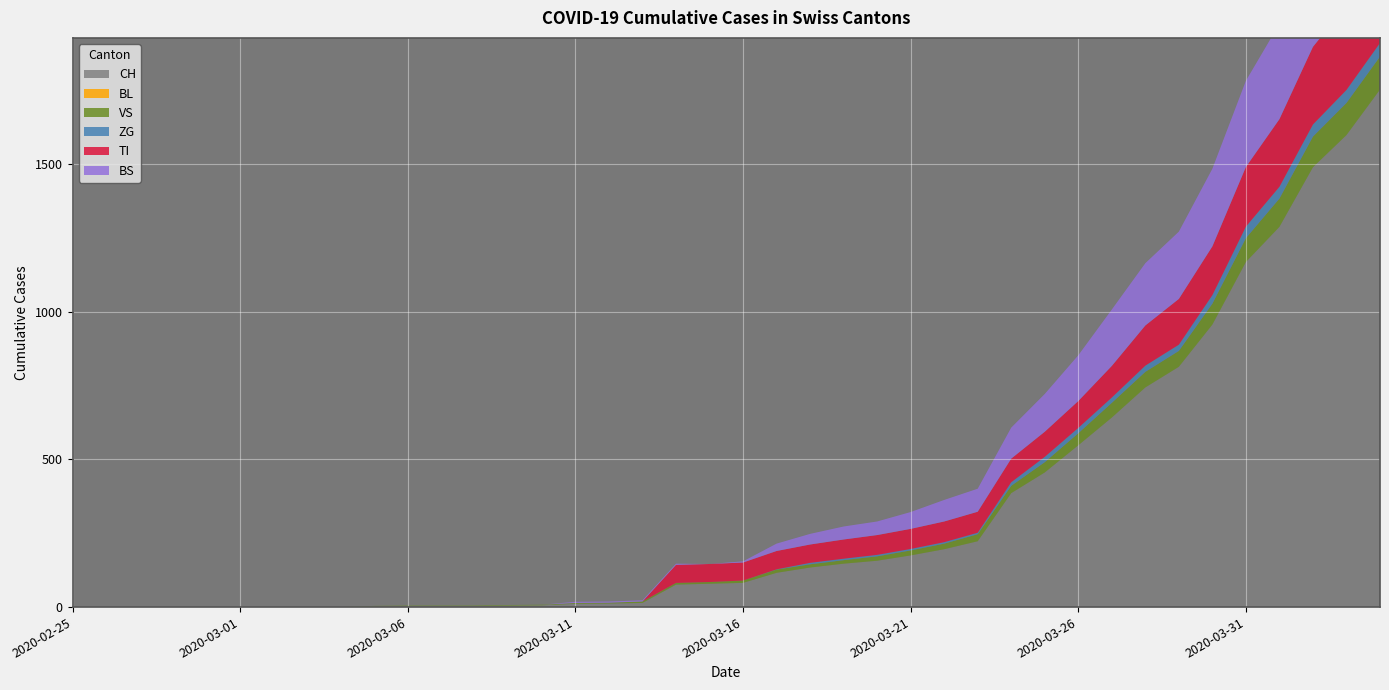

Reading right to left, list all the values displayed in this chart.

CH: 1753	1599	1490	1288	1169	957	814	744	642	548	456	386	223	196	175	157	147	134	116	82	79	76	14	12	11	6	5	3	3	3	2	0	0	0	0	0	0	0	0	0
BL: 0	0	0	0	0	0	0	0	0	0	0	0	0	0	0	0	0	0	0	0	0	0	0	0	0	0	0	0	0	0	0	0	0	0	0	0	0	0	0	0
VS: 112	109	104	96	81	71	54	53	50	41	35	25	24	19	17	15	12	11	11	8	6	6	5	3	3	2	2	2	2	2	2	0	0	0	0	0	0	0	0	0
ZG: 46	44	41	40	39	29	21	21	18	18	18	12	5	5	5	5	5	5	1	0	0	0	0	0	0	0	0	0	0	0	0	0	0	0	0	0	0	0	0	0
TI: 314	287	263	229	202	165	155	136	107	91	85	80	71	70	68	67	65	62	62	61	61	61	0	0	0	0	0	0	0	0	0	0	0	0	0	0	0	0	0	0
BS: 434	397	350	323	292	263	228	211	191	155	128	105	78	73	57	46	44	36	25	4	0	4	4	4	4	0	0	0	0	0	0	0	0	0	0	0	0	0	0	0